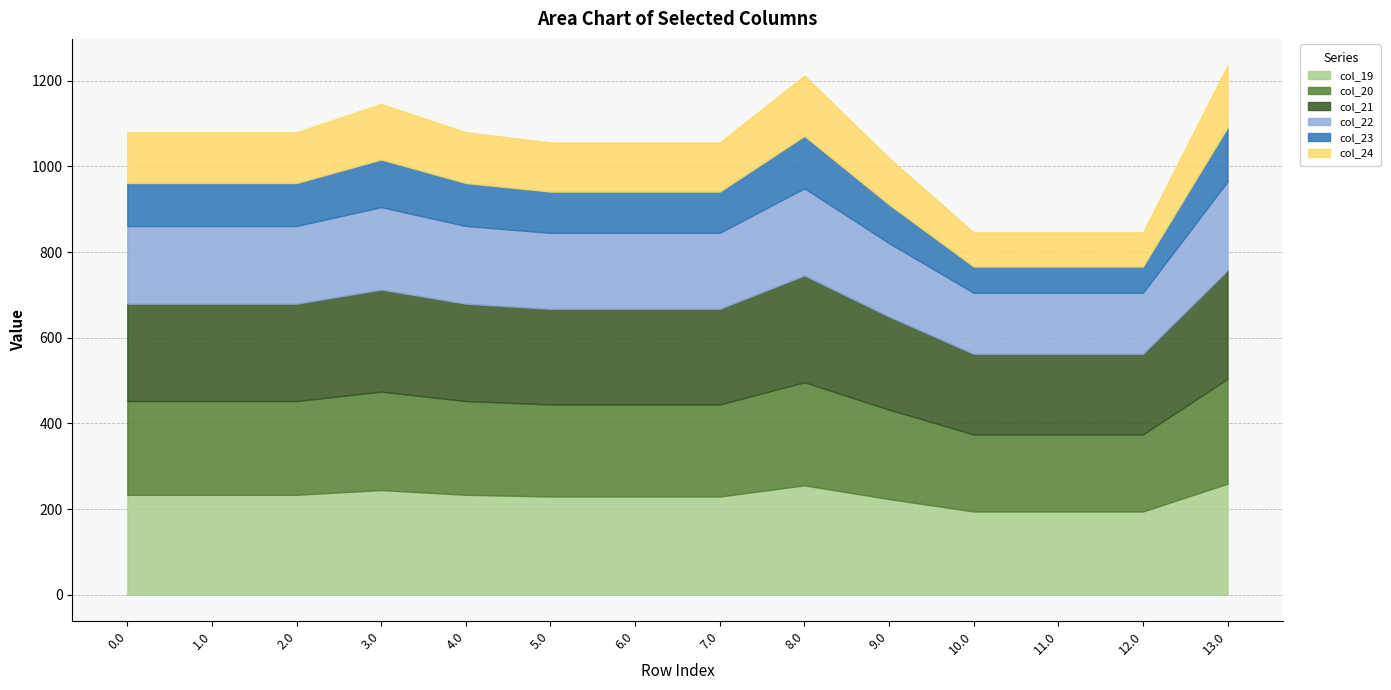

At which category does the chart reach its minimum across all series?

10.0